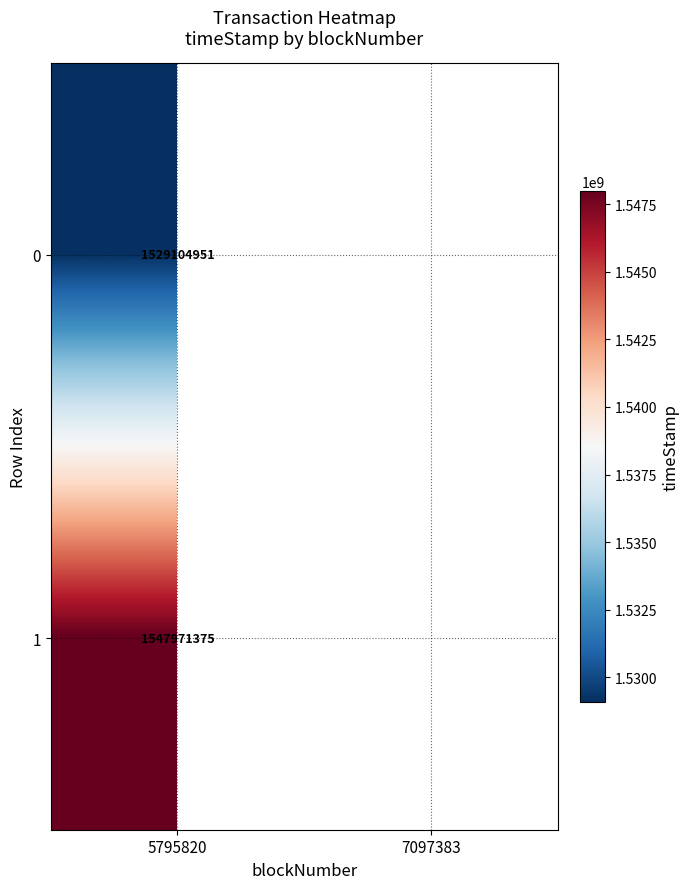

The 0 series shows 2008597465 at 5795820. True or false?

False